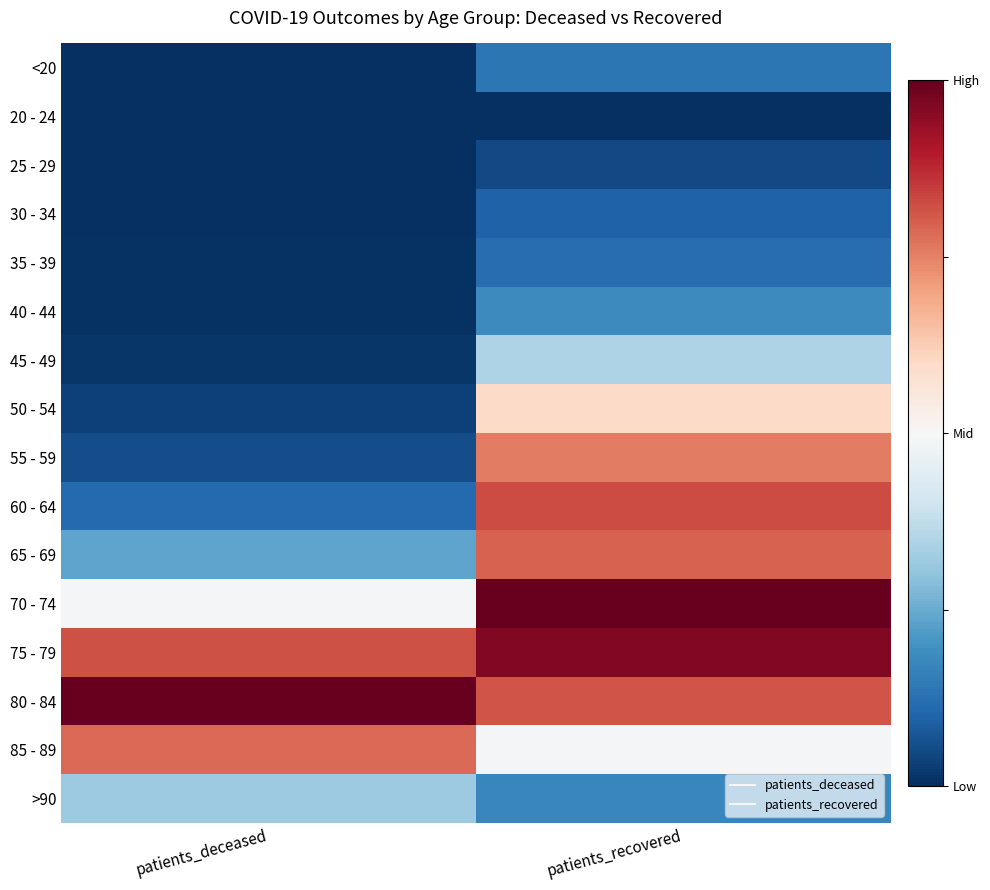

Reading left to right, list all the values displayed in this chart.

<20: patients_deceased=0.0	patients_recovered=0.1
20 - 24: patients_deceased=0.0	patients_recovered=0.0
25 - 29: patients_deceased=0.0	patients_recovered=0.0
30 - 34: patients_deceased=0.0	patients_recovered=0.1
35 - 39: patients_deceased=0.0	patients_recovered=0.1
40 - 44: patients_deceased=0.0	patients_recovered=0.2
45 - 49: patients_deceased=0.0	patients_recovered=0.3
50 - 54: patients_deceased=0.0	patients_recovered=0.6
55 - 59: patients_deceased=0.1	patients_recovered=0.8
60 - 64: patients_deceased=0.1	patients_recovered=0.8
65 - 69: patients_deceased=0.2	patients_recovered=0.8
70 - 74: patients_deceased=0.5	patients_recovered=1.0
75 - 79: patients_deceased=0.8	patients_recovered=1.0
80 - 84: patients_deceased=1.0	patients_recovered=0.8
85 - 89: patients_deceased=0.8	patients_recovered=0.5
>90: patients_deceased=0.3	patients_recovered=0.2